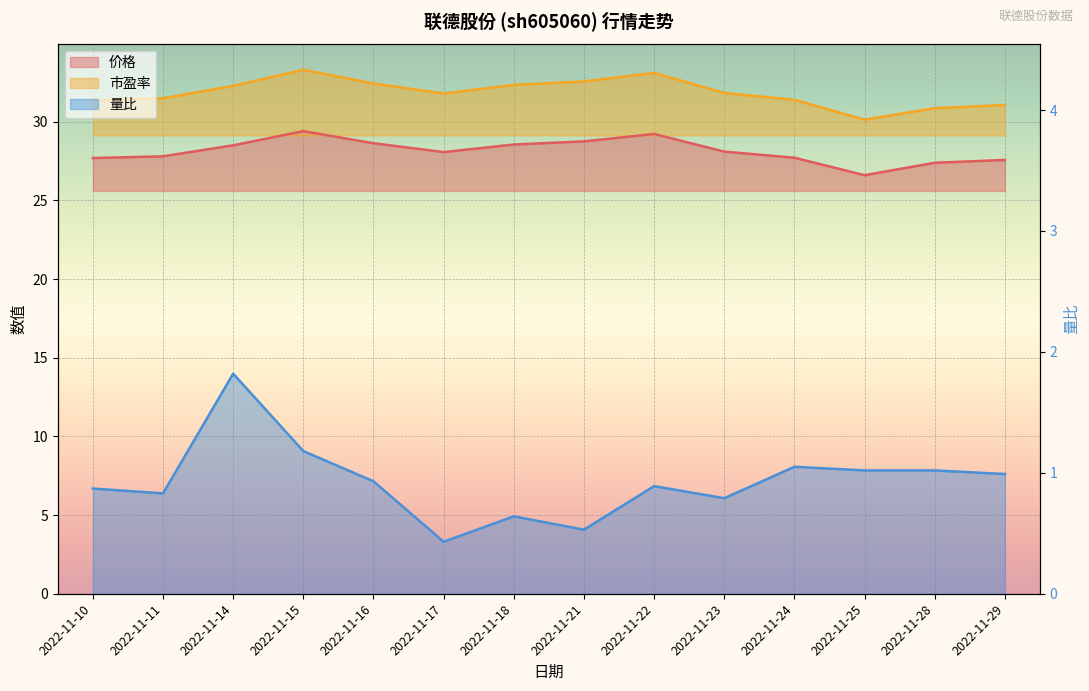

True or false: 价格 and 市盈率 cross at least once.

False